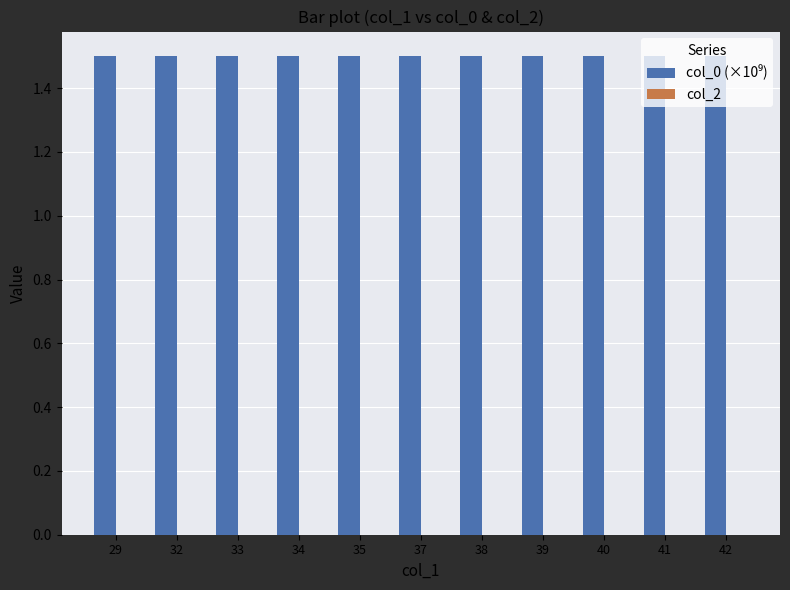

Count the number of categories in the chart.

11